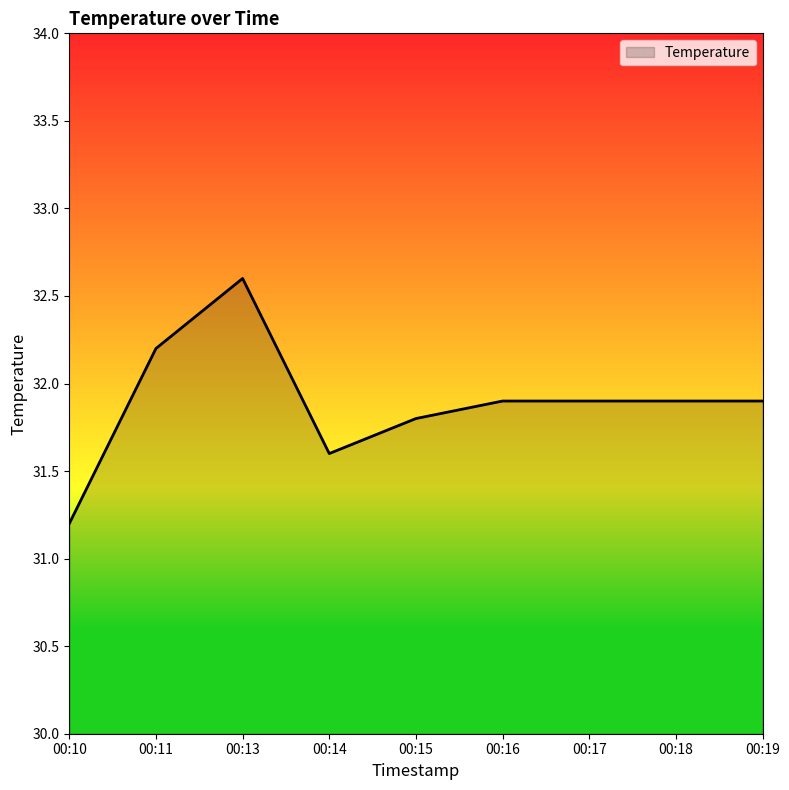

What is the minimum value shown in the chart?

31.2